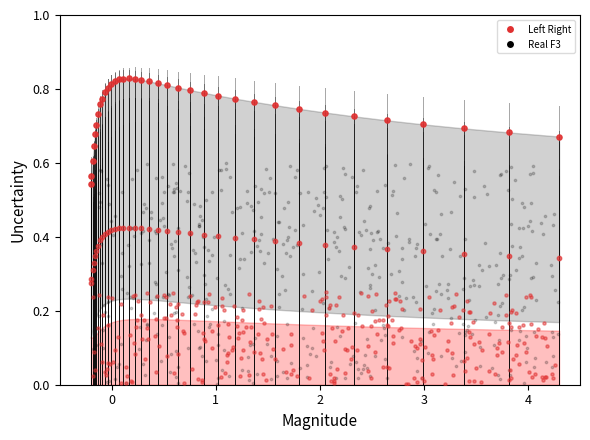

What are all the series names shown in the legend?

Left Right, Real F3